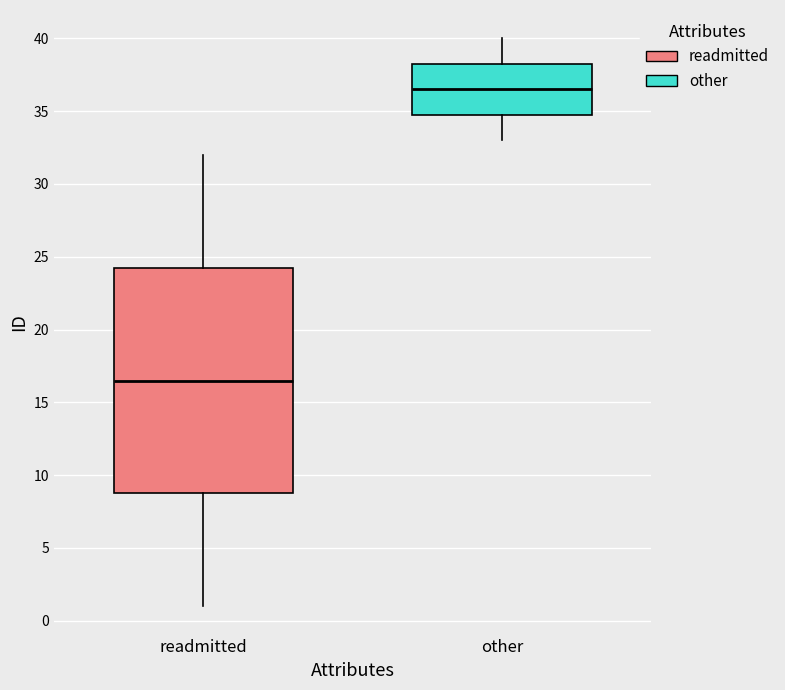

Where is the upper edge of the box for readmitted on the y-axis? The values are not printed on the chart, so give them approximately, as read against the axis.

24.5